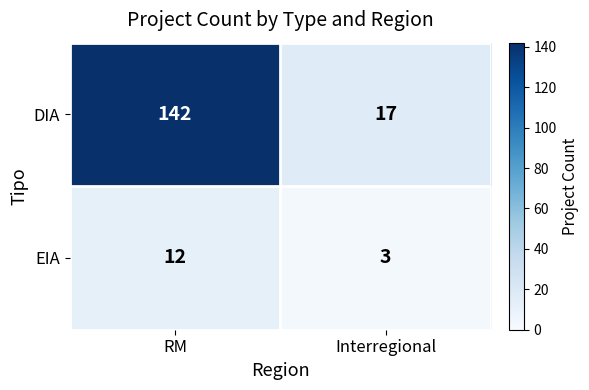

Is it true that EIA equals 1 at Interregional?

False